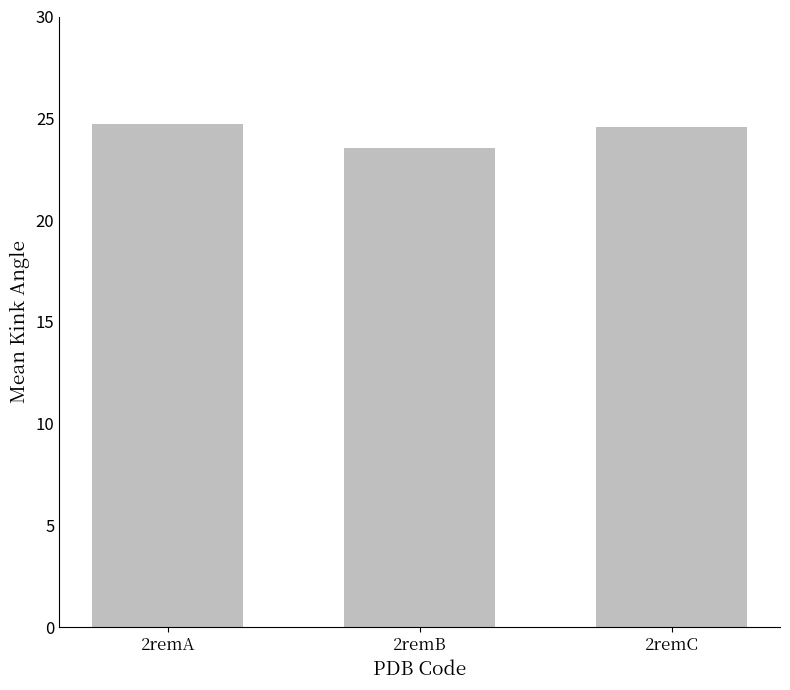

What value does the data have at 2remA?

24.7